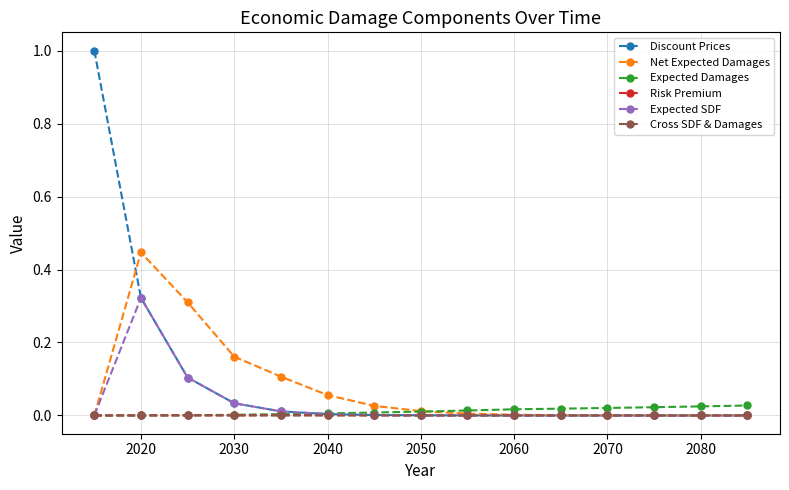

At how many categories does at least one series exceed 0?

15